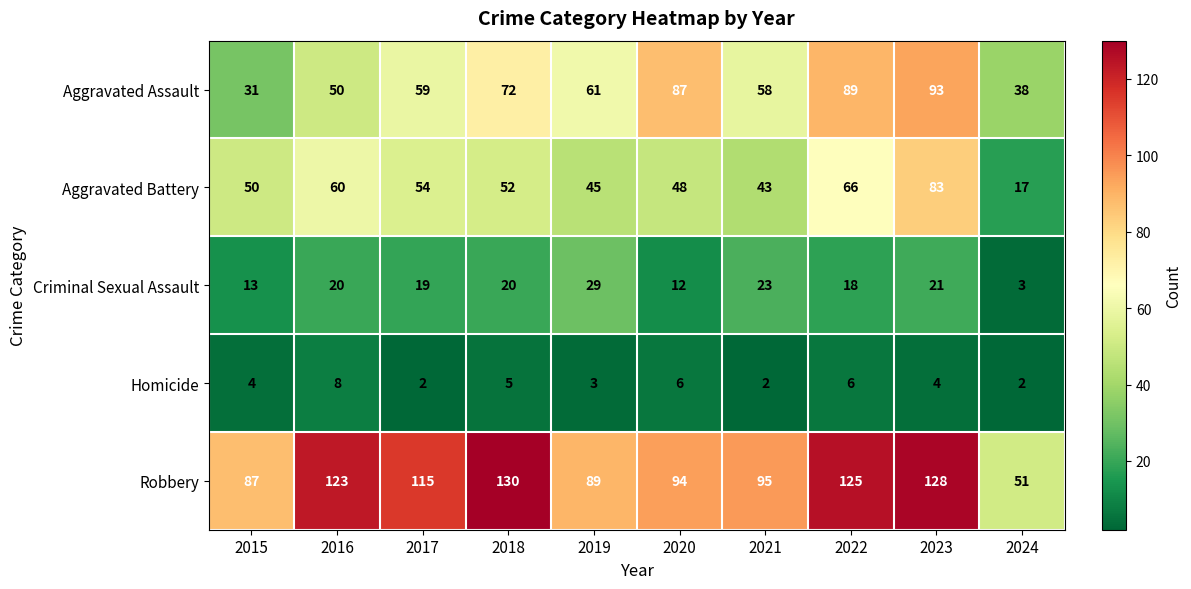

Where is Homicide nearest to the value 5?

2018